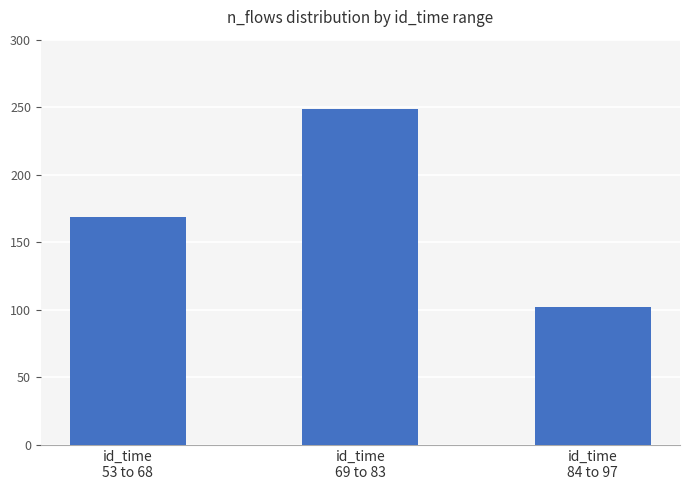

Is it true that the value at id_time
69 to 83 is 416?

False